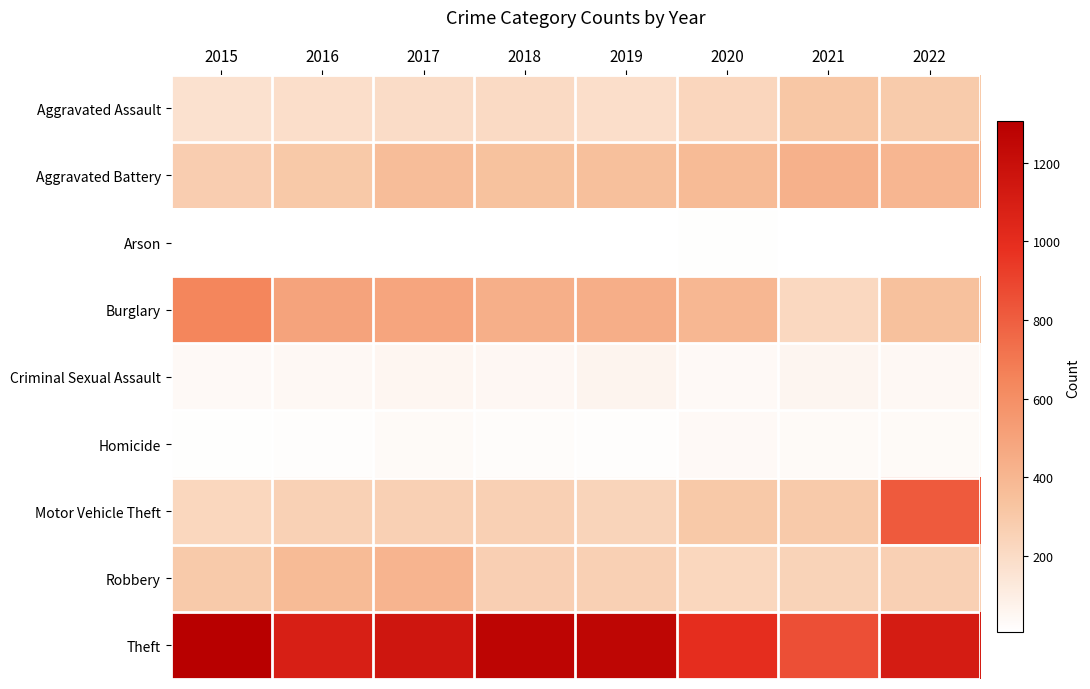

List the series in order of their peak value, lowest first.

Arson, Homicide, Criminal Sexual Assault, Aggravated Assault, Robbery, Aggravated Battery, Burglary, Motor Vehicle Theft, Theft